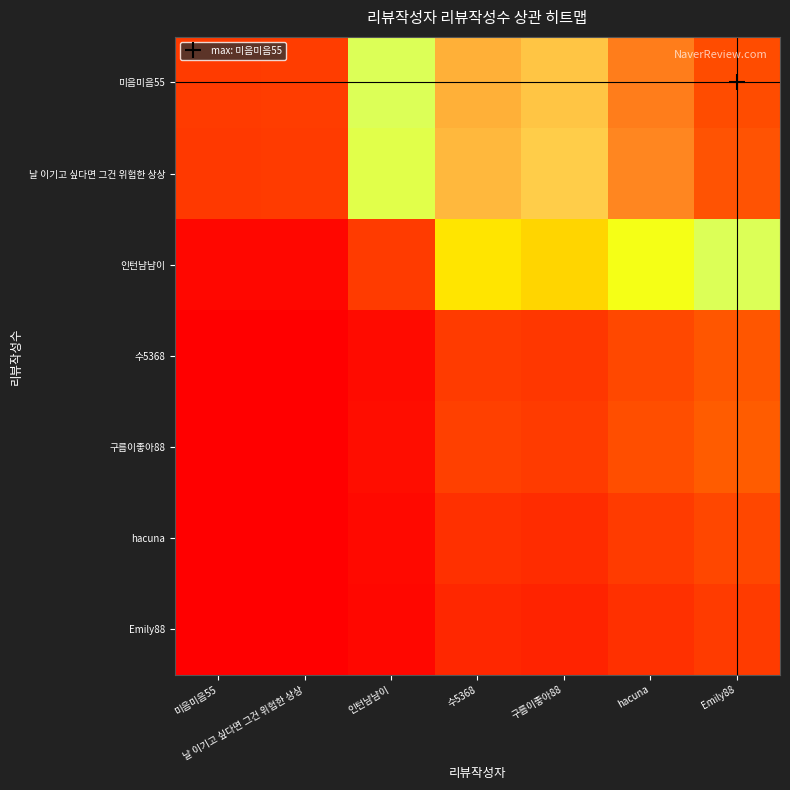

Which category has the highest value across all series?

Emily88